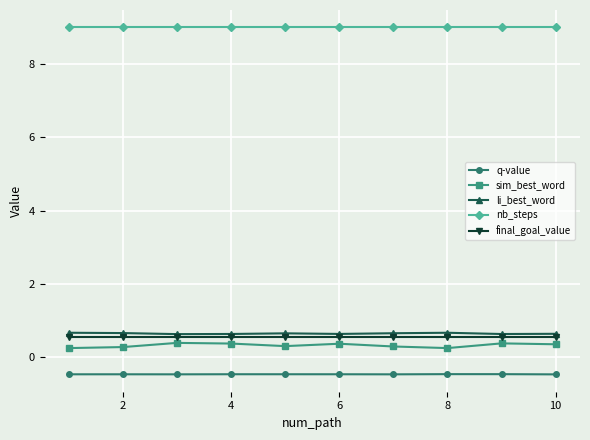

At how many categories does at least one series exceed 4?

10